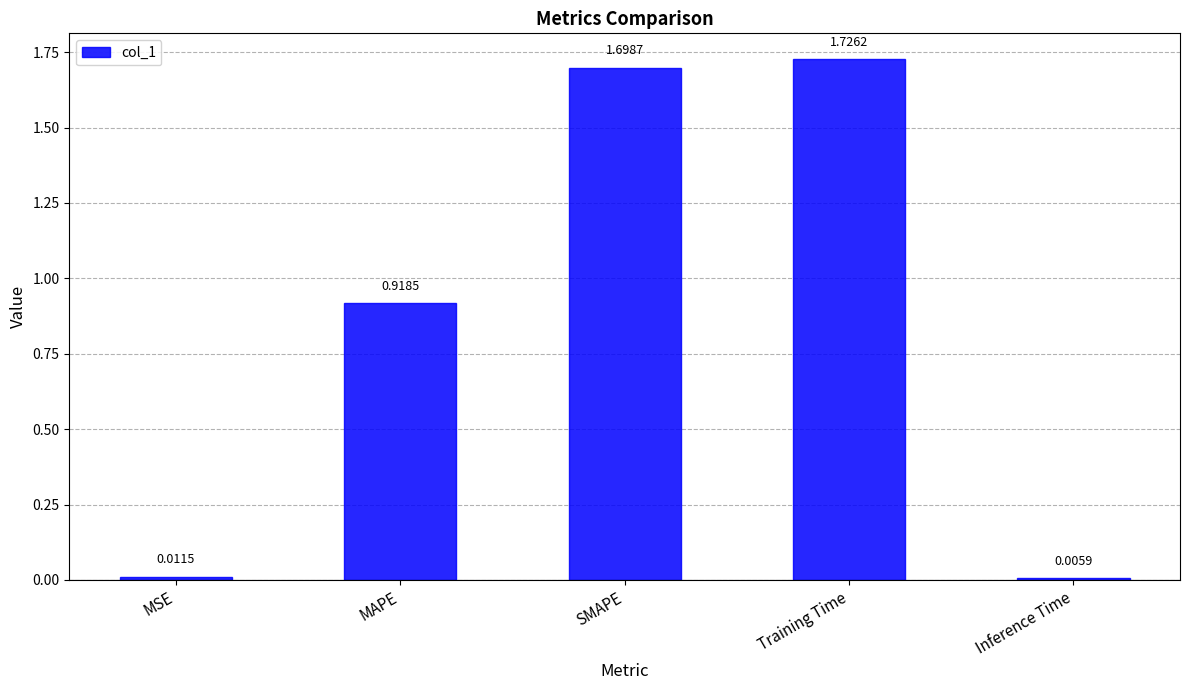

What is the label of the 5th bar from the left?

Inference Time